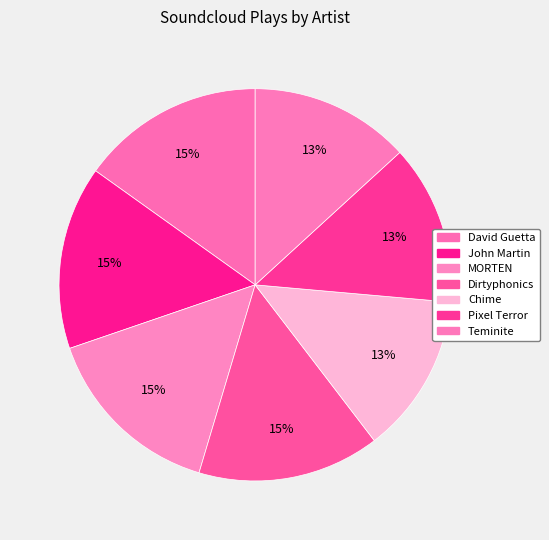

What percentage is the Dirtyphonics slice, to the nearest percent?

15%